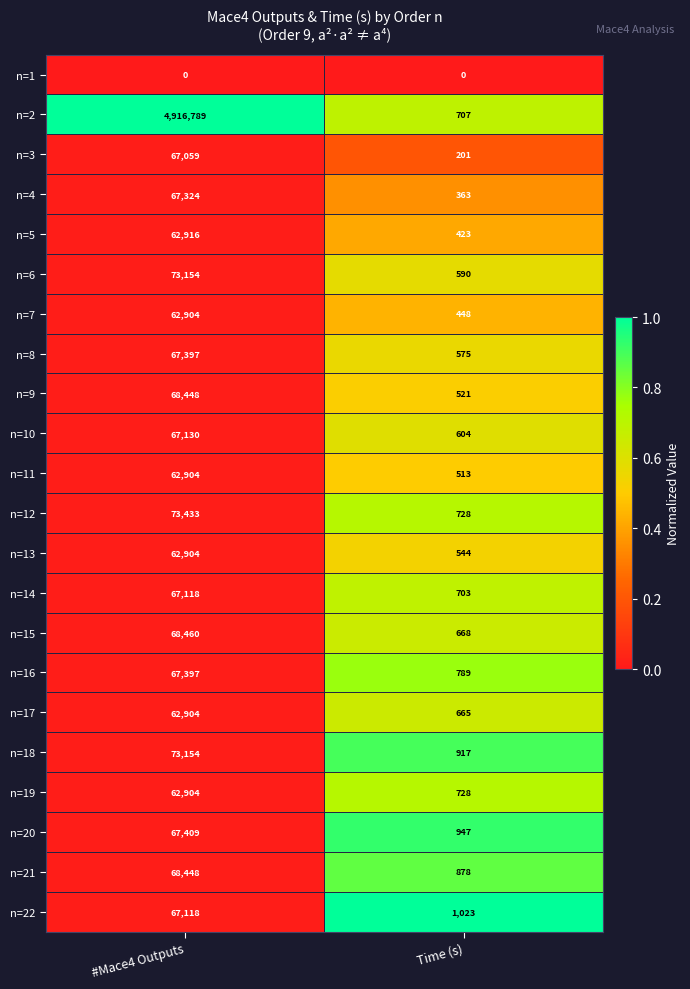

Which series has the largest range (max minus min)?

n=2